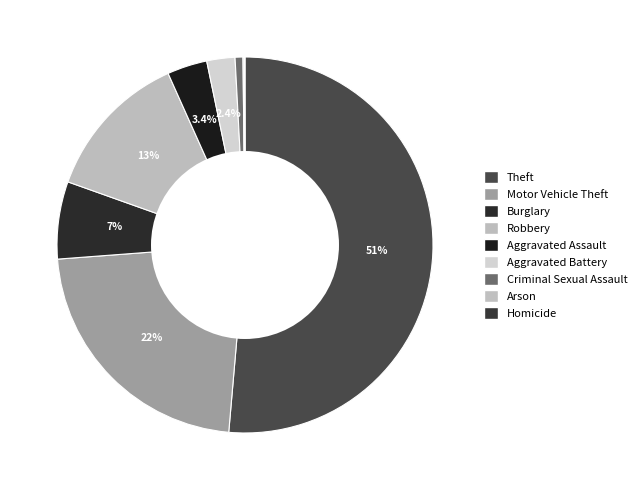

Is it true that Aggravated Battery is 2% of the pie?

True